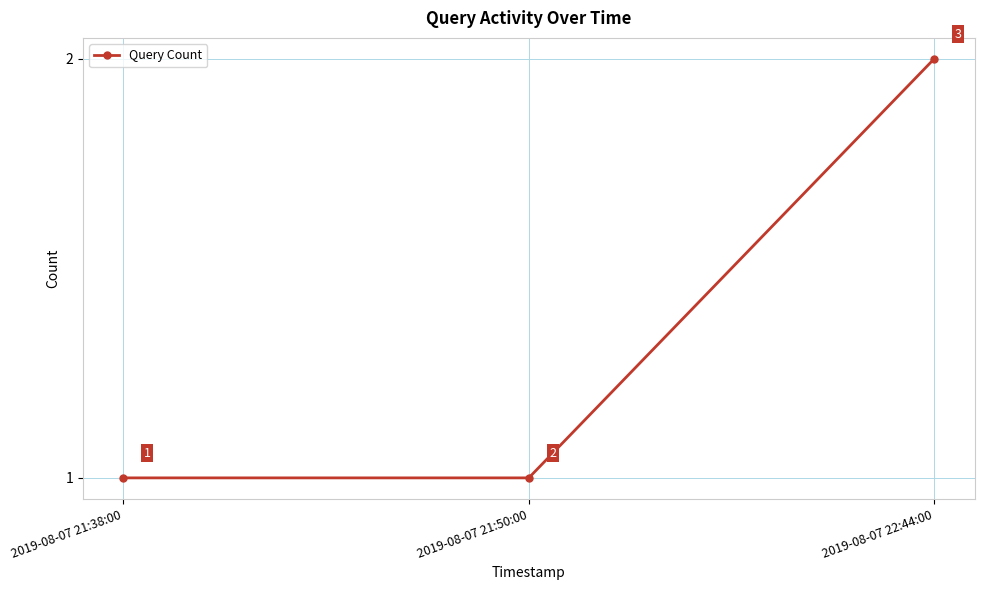

Count the number of values greater than 1.

1